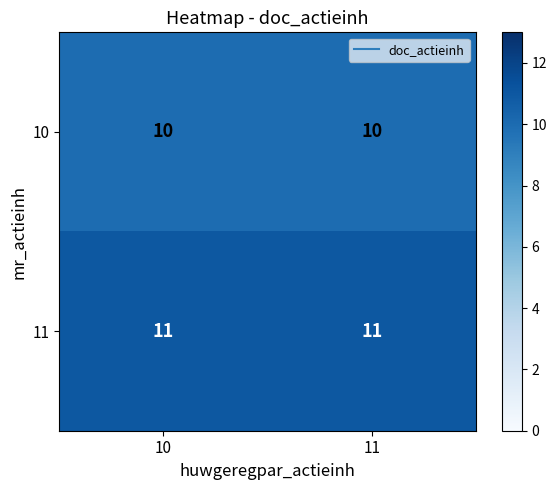

What is the total value across all series at 10?

21